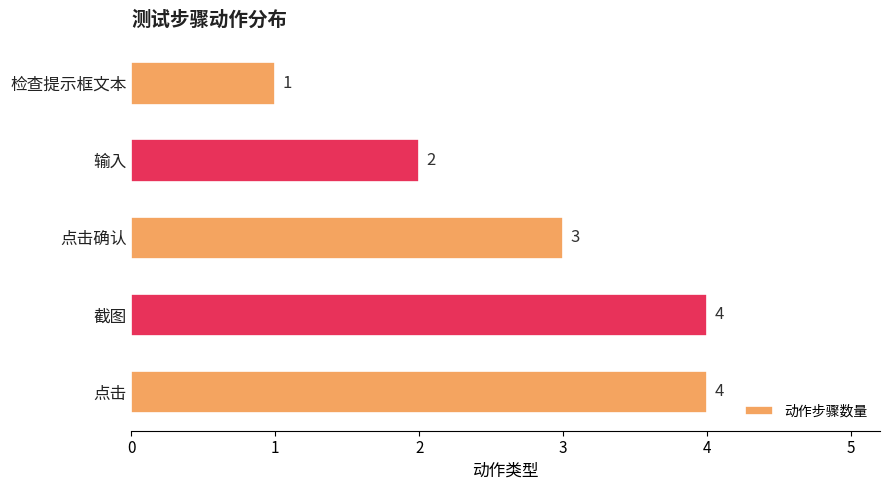

What is the ratio of the value at 检查提示框文本 to the value at 输入?

0.5